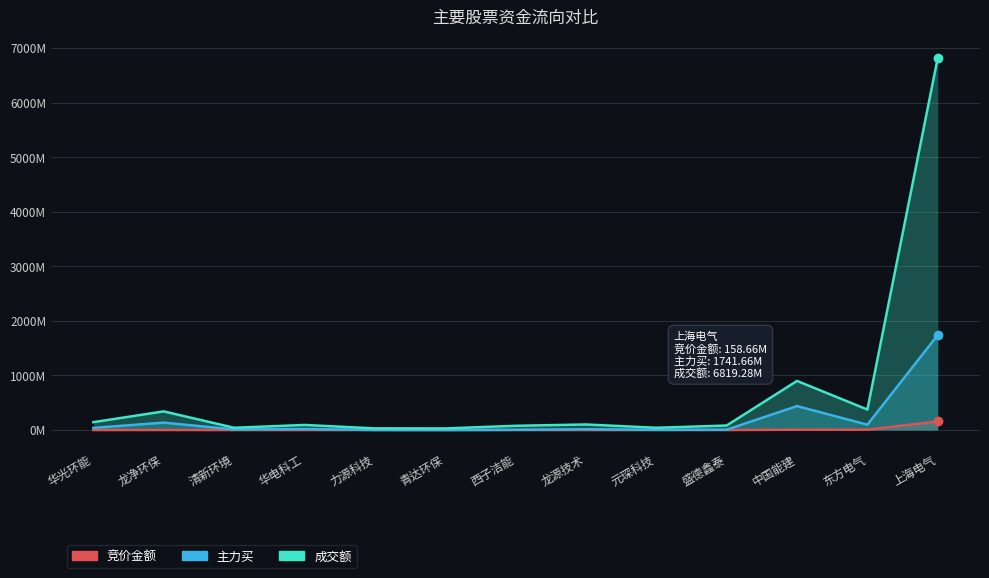

List the series in order of their peak value, highest first.

成交额, 主力买, 竞价金额